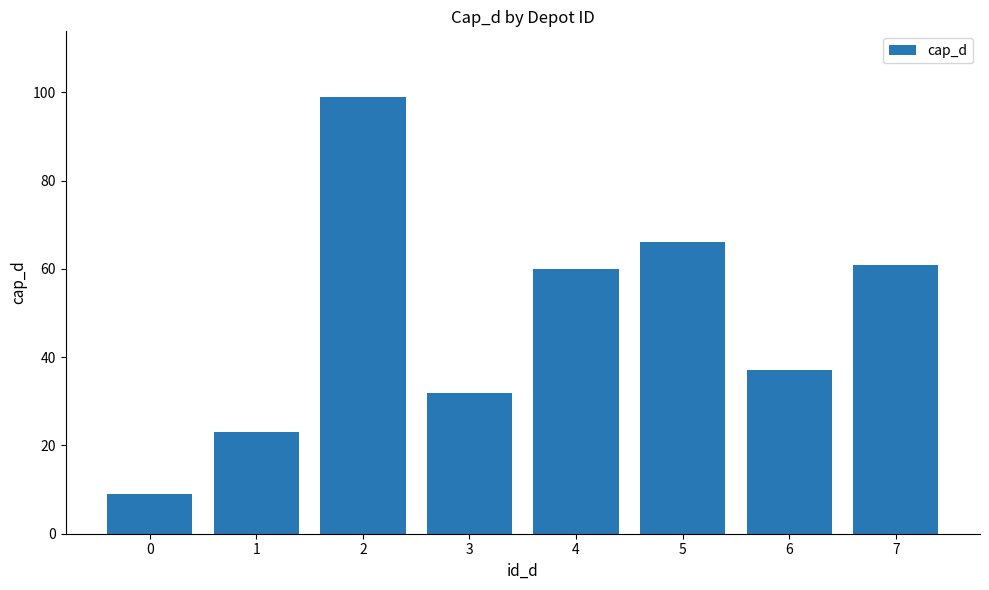

Reading left to right, transcribe all the data shown in this chart.

9	23	99	32	60	66	37	61